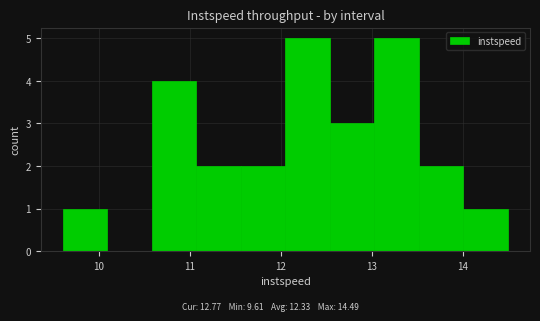

Reading left to right, transcribe this chart: for each bar, give the range it covers on the x-axis and its height. Neither the bar edges nor the heights are printed on the chart, so give them approximately, as read against the axes.

9.6 to 10.1: 1
10.1 to 10.6: 0
10.6 to 11.1: 4
11.1 to 11.6: 2
11.6 to 12.1: 2
12.1 to 12.5: 5
12.5 to 13.0: 3
13.0 to 13.5: 5
13.5 to 14.0: 2
14.0 to 14.5: 1